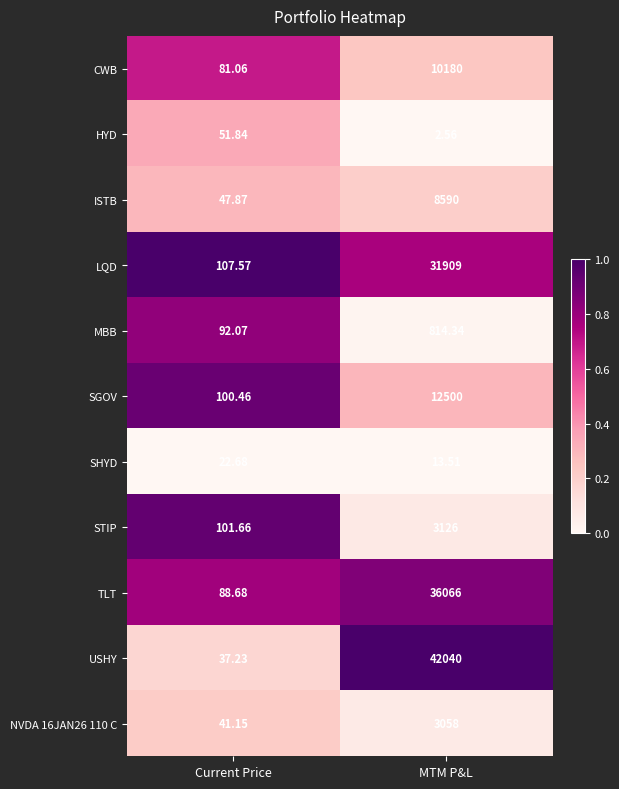

Where does the SHYD series first go above 22?

Current Price